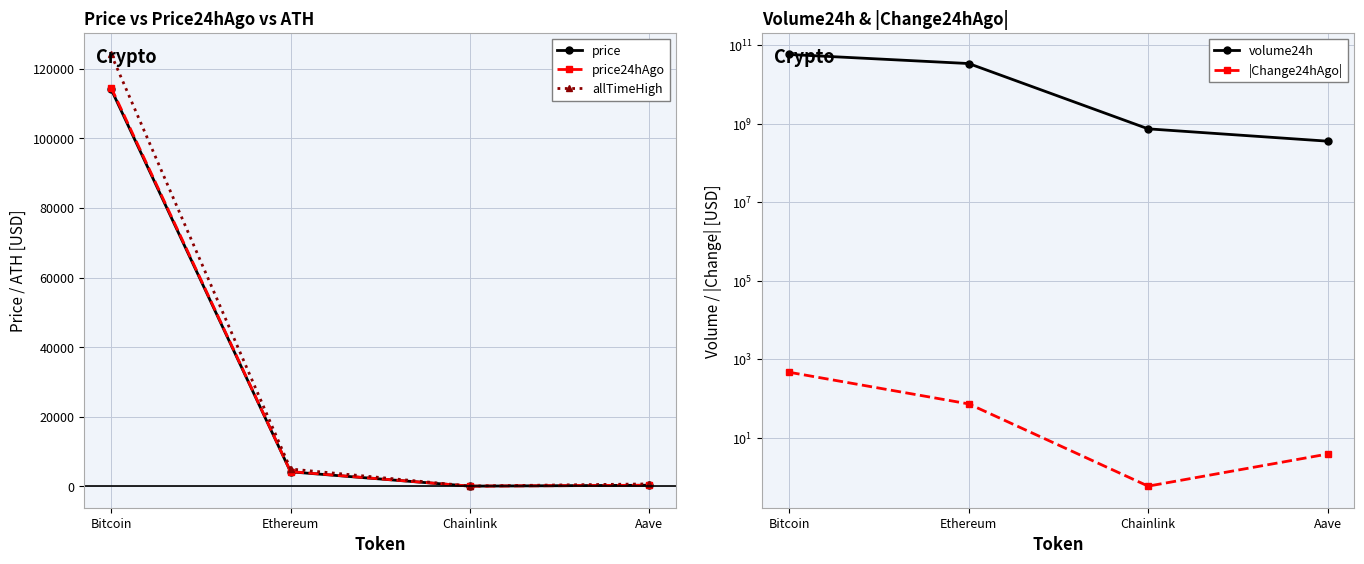

List the series in order of their peak value, lowest first.

|Change24hAgo|, price, price24hAgo, allTimeHigh, volume24h